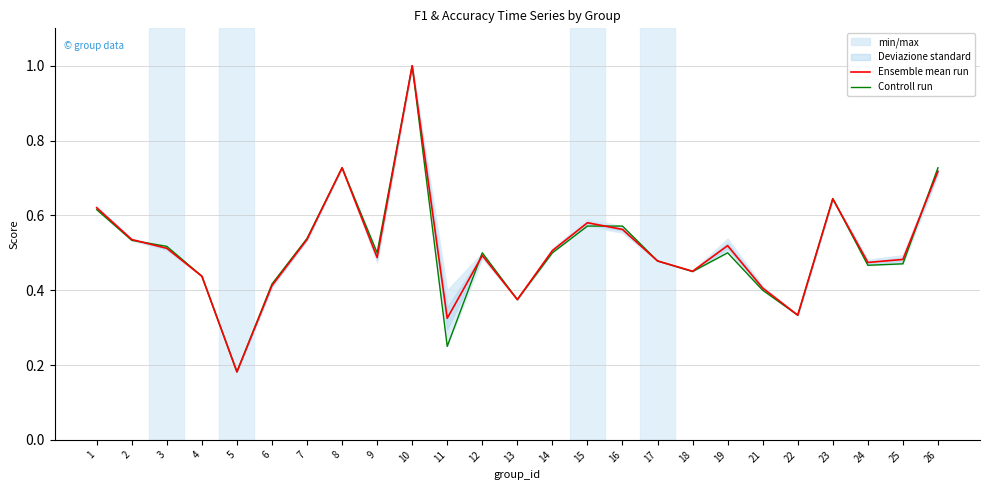

Reading right to left, what are all the values shown in this chart?

Ensemble mean run: 26=0.7	25=0.5	24=0.5	23=0.6	22=0.3	21=0.4	19=0.5	18=0.5	17=0.5	16=0.6	15=0.6	14=0.5	13=0.4	12=0.5	11=0.3	10=1.0	9=0.5	8=0.7	7=0.5	6=0.4	5=0.2	4=0.4	3=0.5	2=0.5	1=0.6
Controll run: 26=0.7	25=0.5	24=0.5	23=0.6	22=0.3	21=0.4	19=0.5	18=0.5	17=0.5	16=0.6	15=0.6	14=0.5	13=0.4	12=0.5	11=0.2	10=1.0	9=0.5	8=0.7	7=0.5	6=0.4	5=0.2	4=0.4	3=0.5	2=0.5	1=0.6